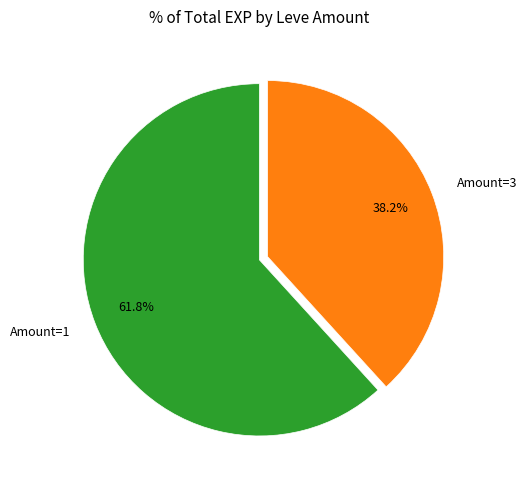

To the nearest percent, what is the difference between the largest and smallest slice percentages?

24%